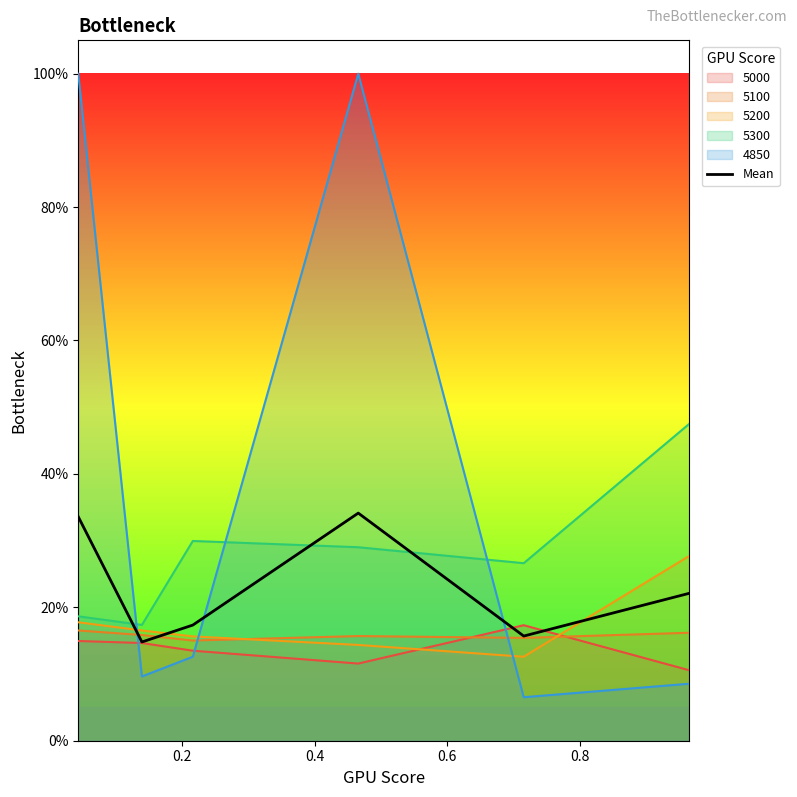

What is the difference between the maximum and minimum values?

0.2